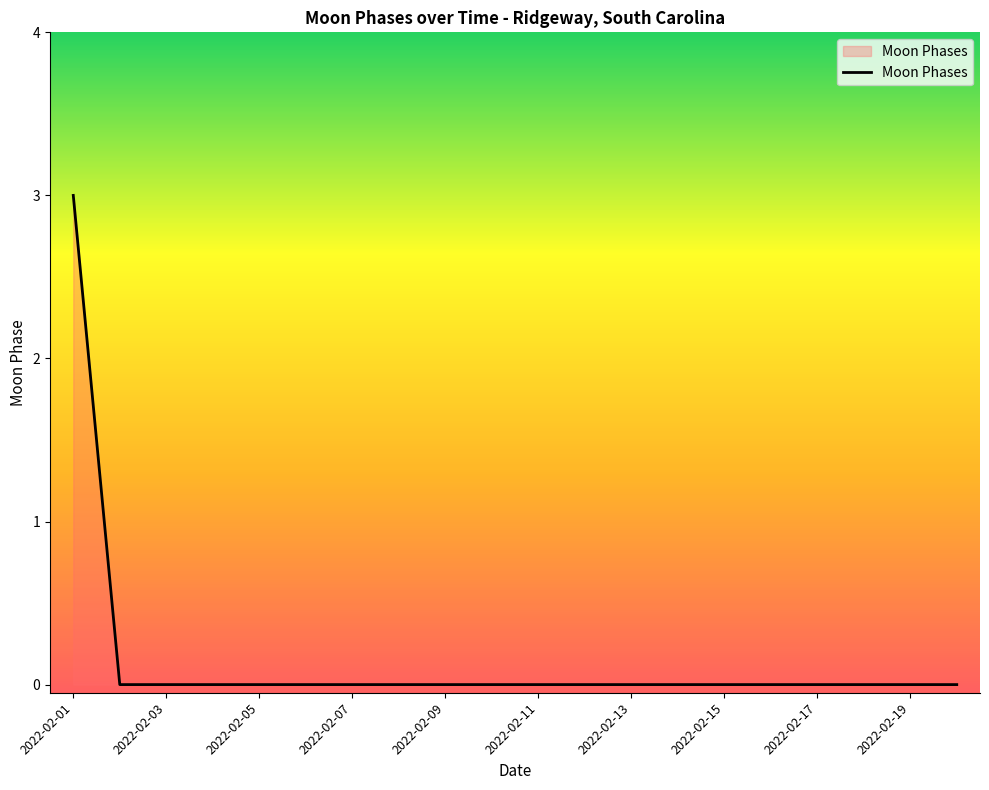

What is the maximum value shown in the chart?

3